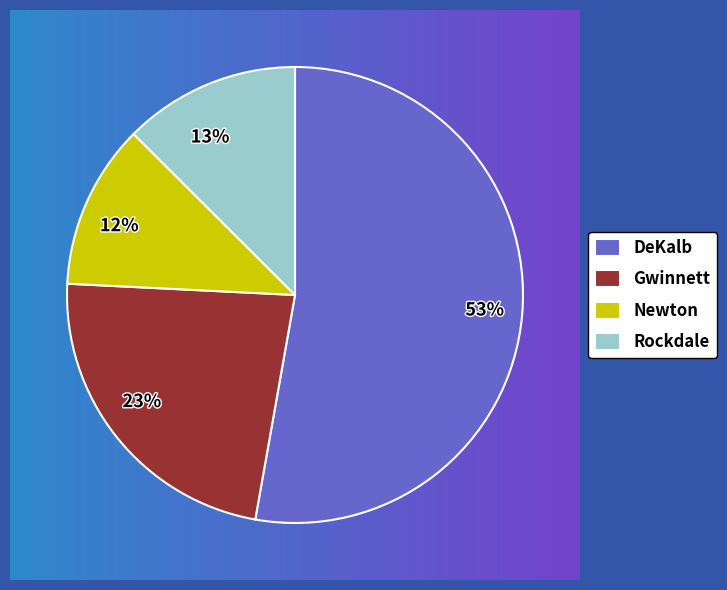

To the nearest percent, what portion does 23% represent?

23%